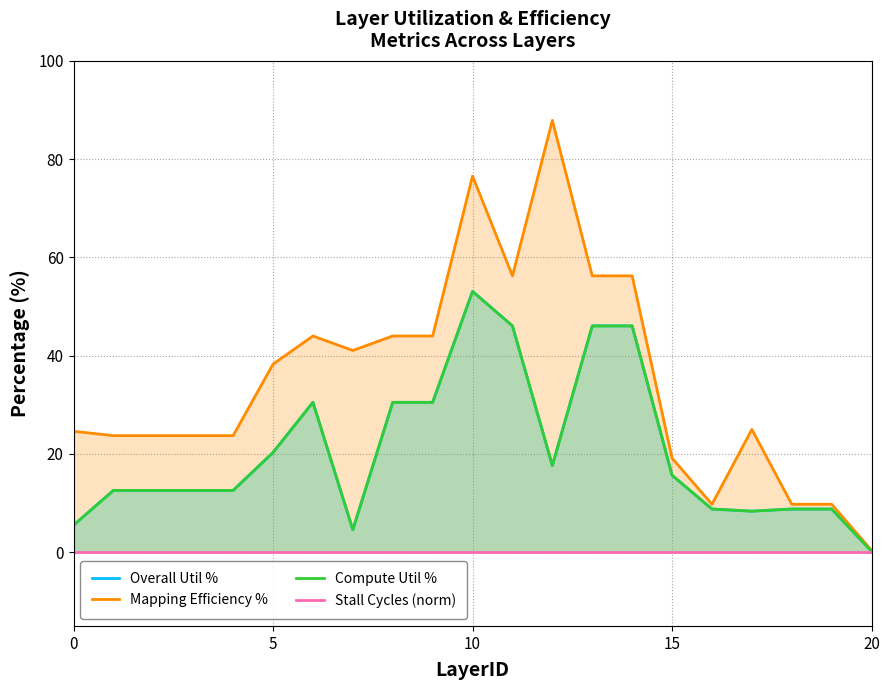

True or false: Stall Cycles (norm) and Mapping Efficiency % cross at least once.

False